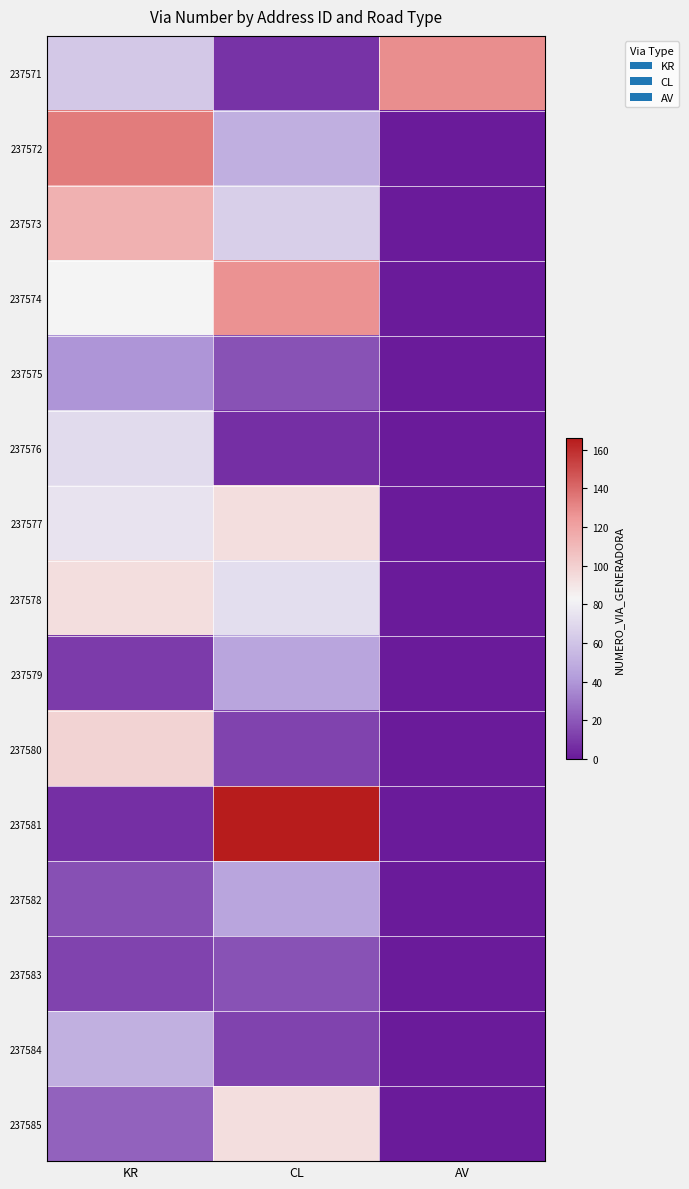

Reading right to left, list all the values displayed in this chart.

237571: AV=128	CL=8	KR=62
237572: AV=0	CL=50	KR=134
237573: AV=0	CL=65	KR=114
237574: AV=0	CL=127	KR=83
237575: AV=0	CL=18	KR=39
237576: AV=0	CL=7	KR=71
237577: AV=0	CL=93	KR=75
237578: AV=0	CL=72	KR=93
237579: AV=0	CL=46	KR=11
237580: AV=0	CL=13	KR=98
237581: AV=0	CL=166	KR=7
237582: AV=0	CL=46	KR=17
237583: AV=0	CL=18	KR=13
237584: AV=0	CL=13	KR=51
237585: AV=0	CL=93	KR=23